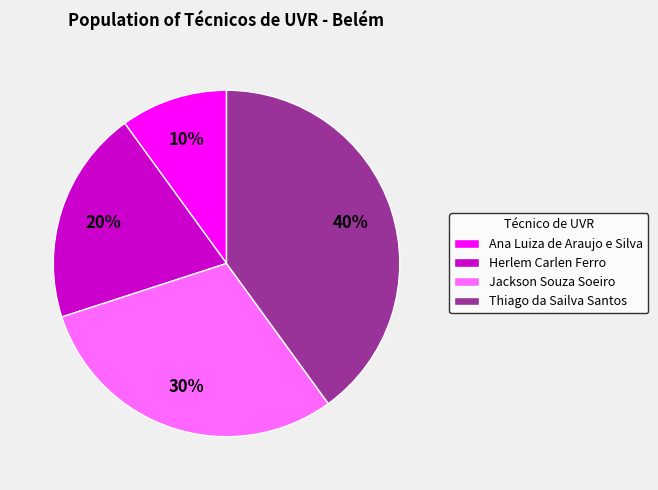

Between Thiago da Sailva Santos and Jackson Souza Soeiro, which is larger?

Thiago da Sailva Santos